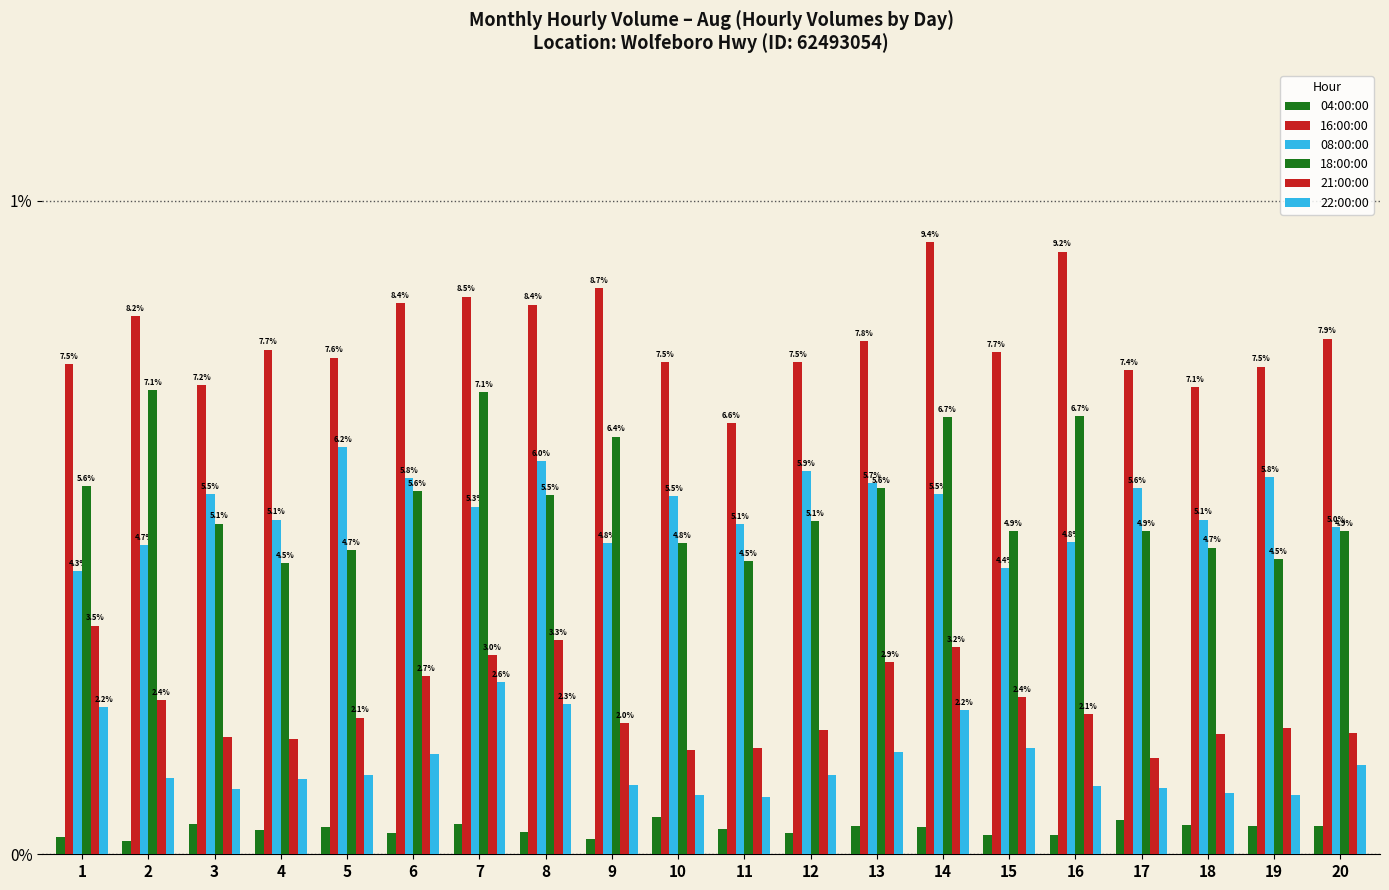

Between 5 and 11, which is larger?

5